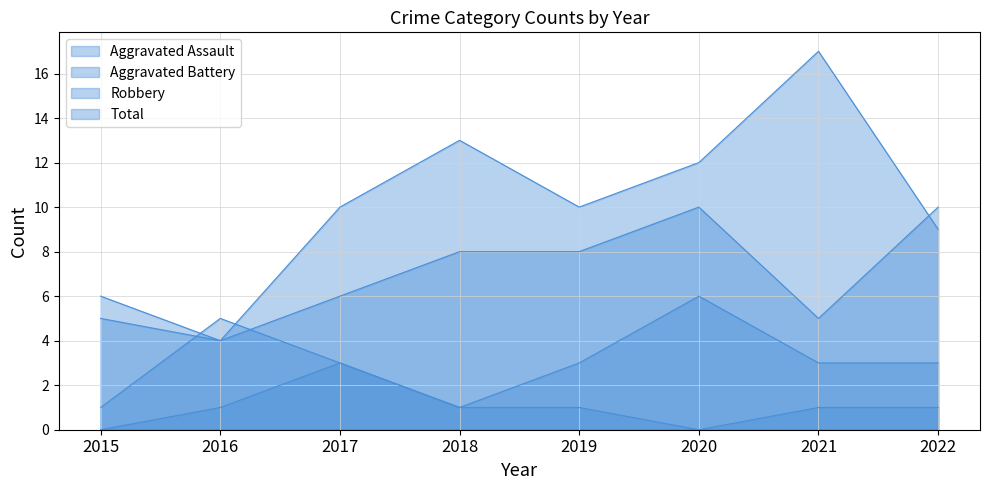

Where do Aggravated Battery and Total first cross each other?

2015 and 2016